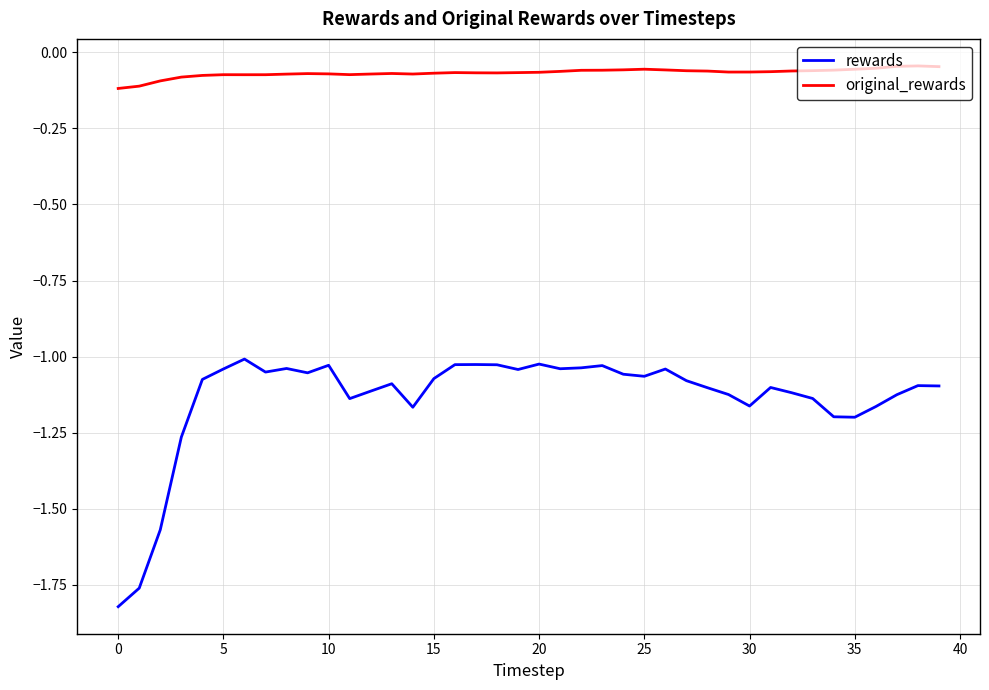

How many lines are shown in the chart?

2